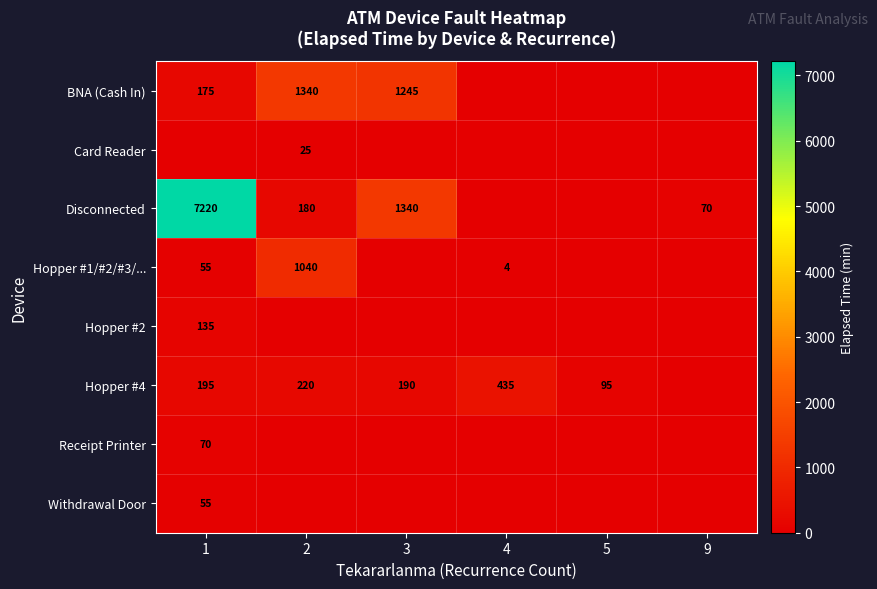

What is the maximum value shown in the chart?

7220